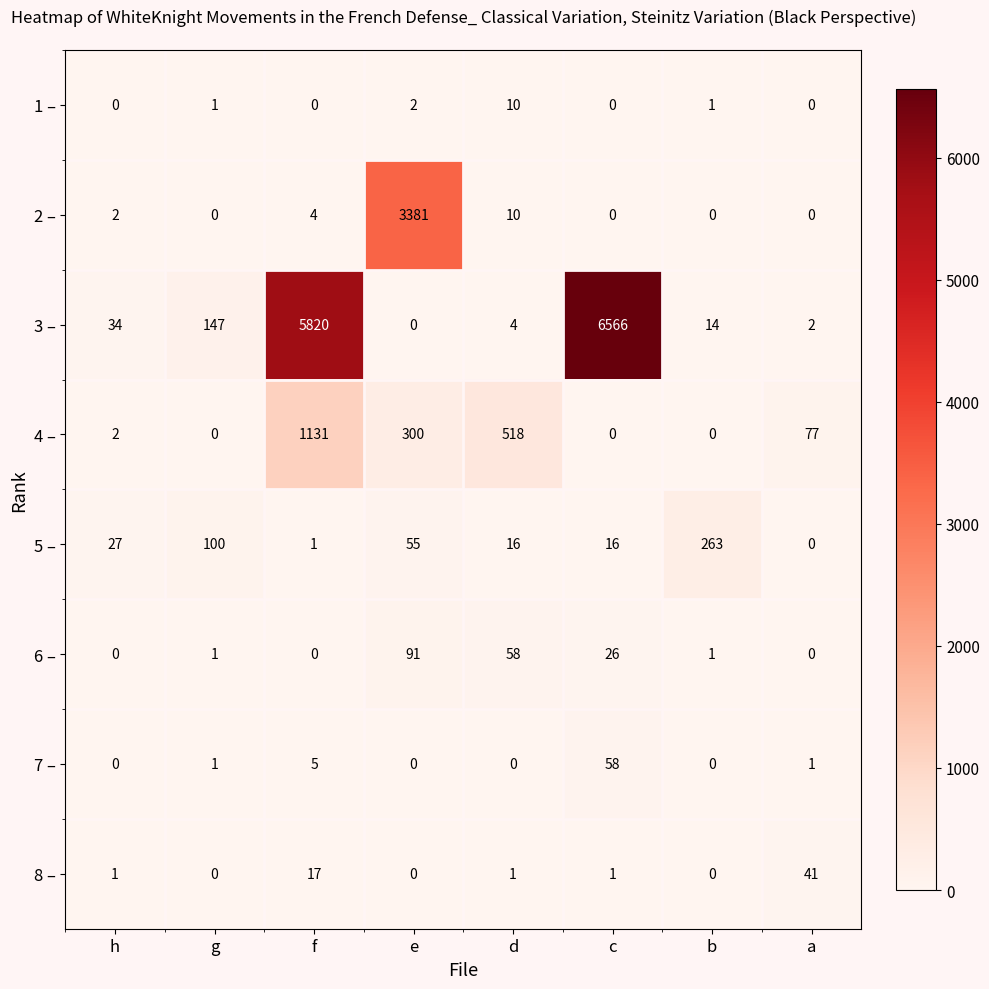

The 3 – series shows 23 at b. True or false?

False